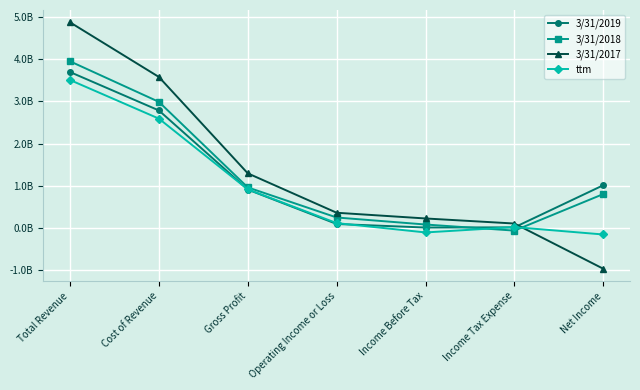

What value does the 3/31/2017 series have at Income Before Tax, to the nearest 100?

225531000